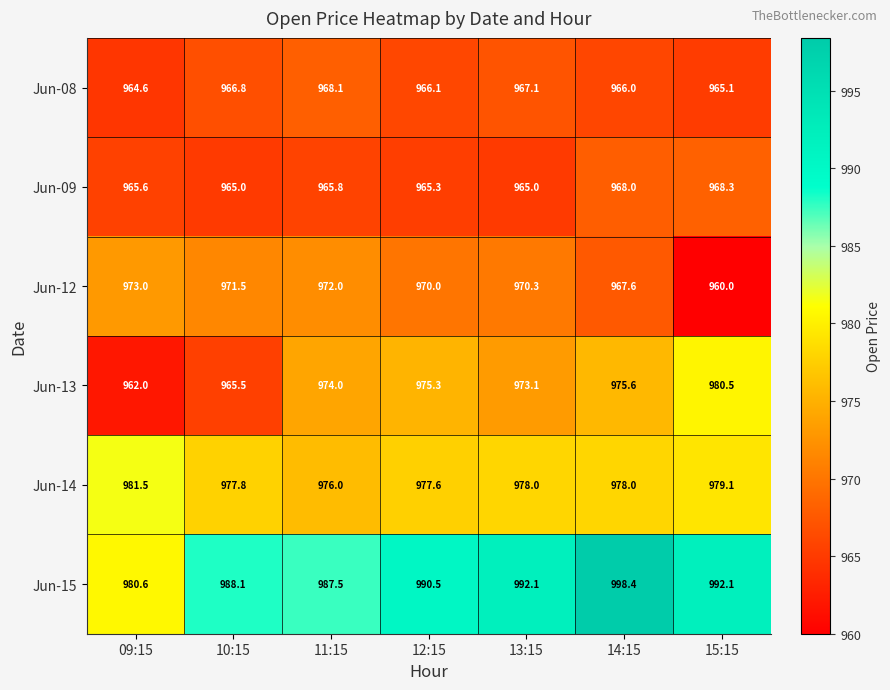

What is the sum of all Jun-14 values?

6848.0